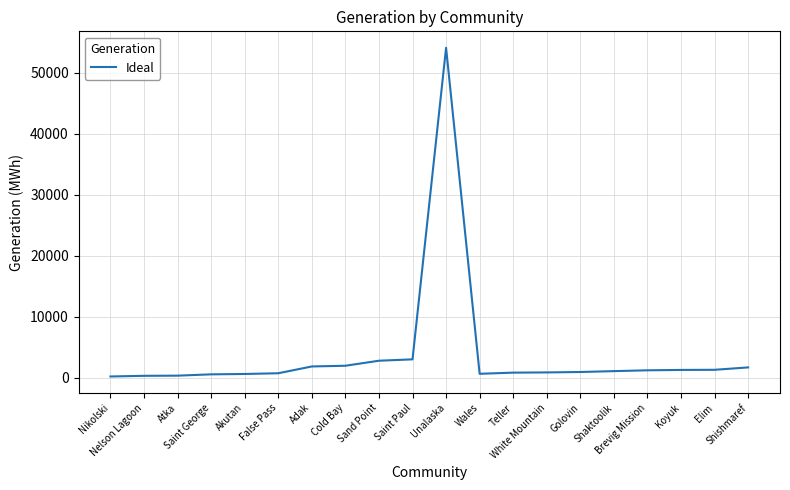

How many distinct data groups are displayed?

1